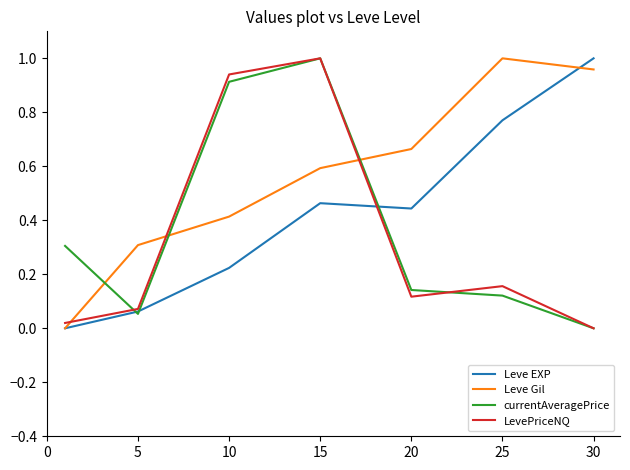

How many times do Leve Gil and currentAveragePrice cross each other?

3